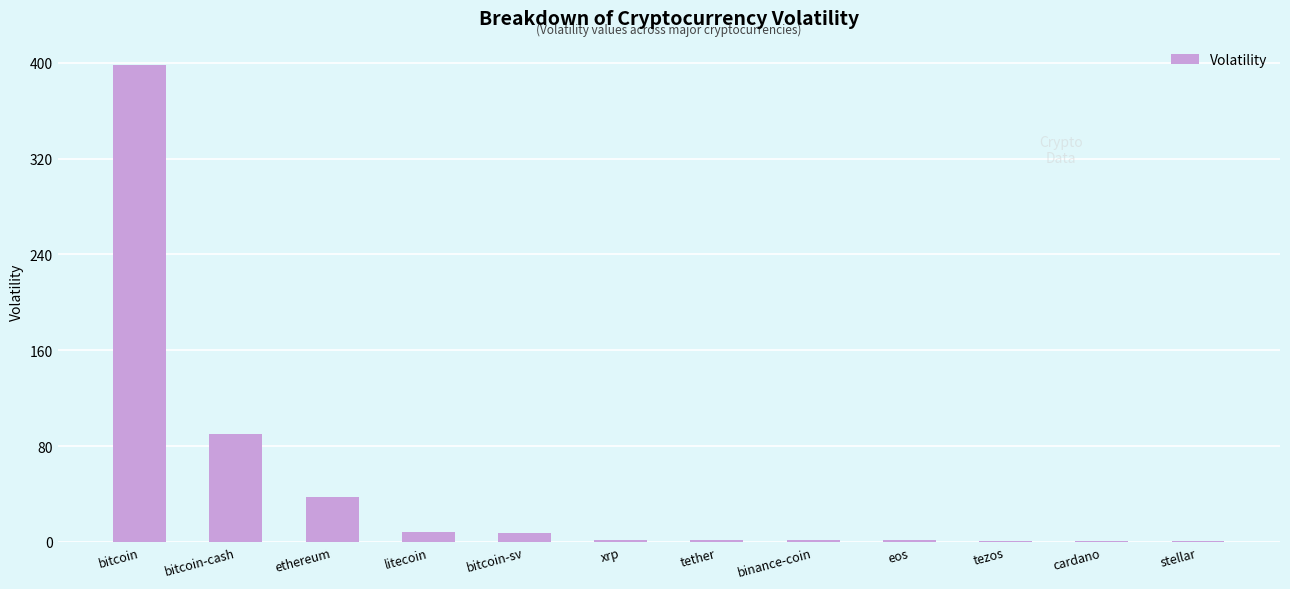

Are the bars horizontal?

No